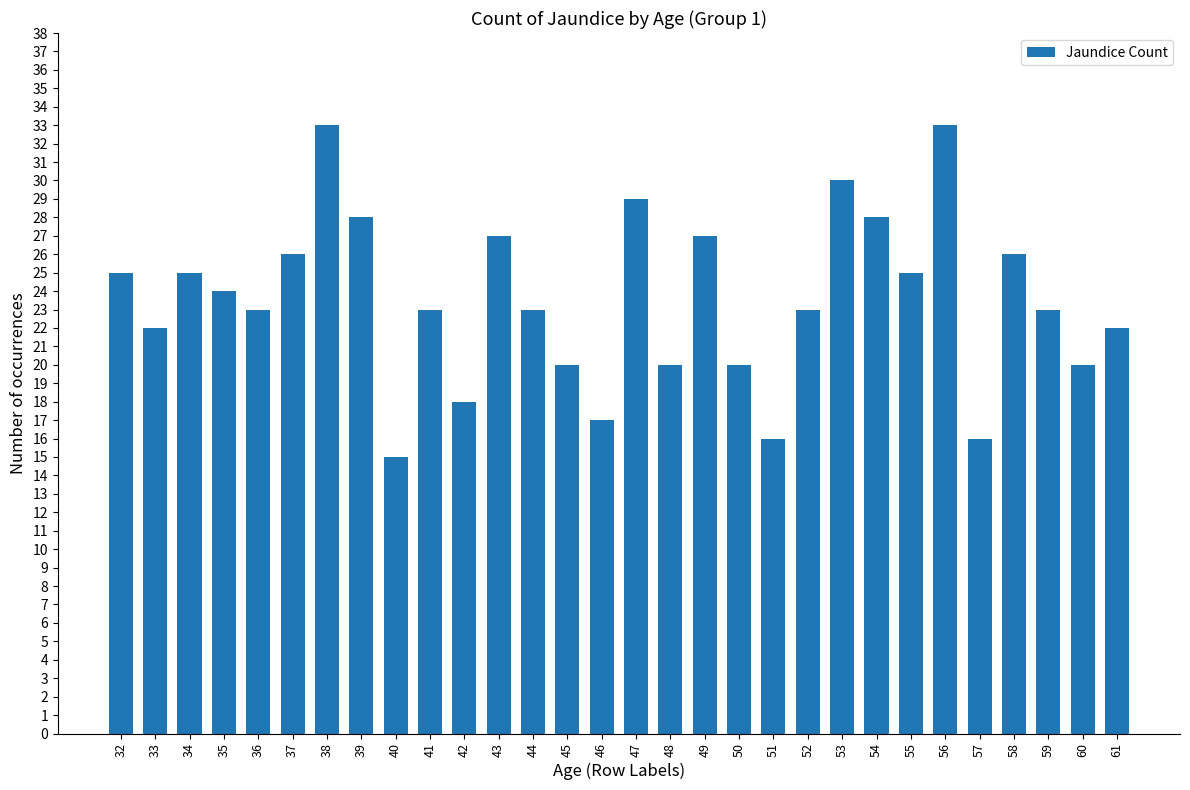

Approximately how many times larger is the value at 59 compared to 52?

1.0